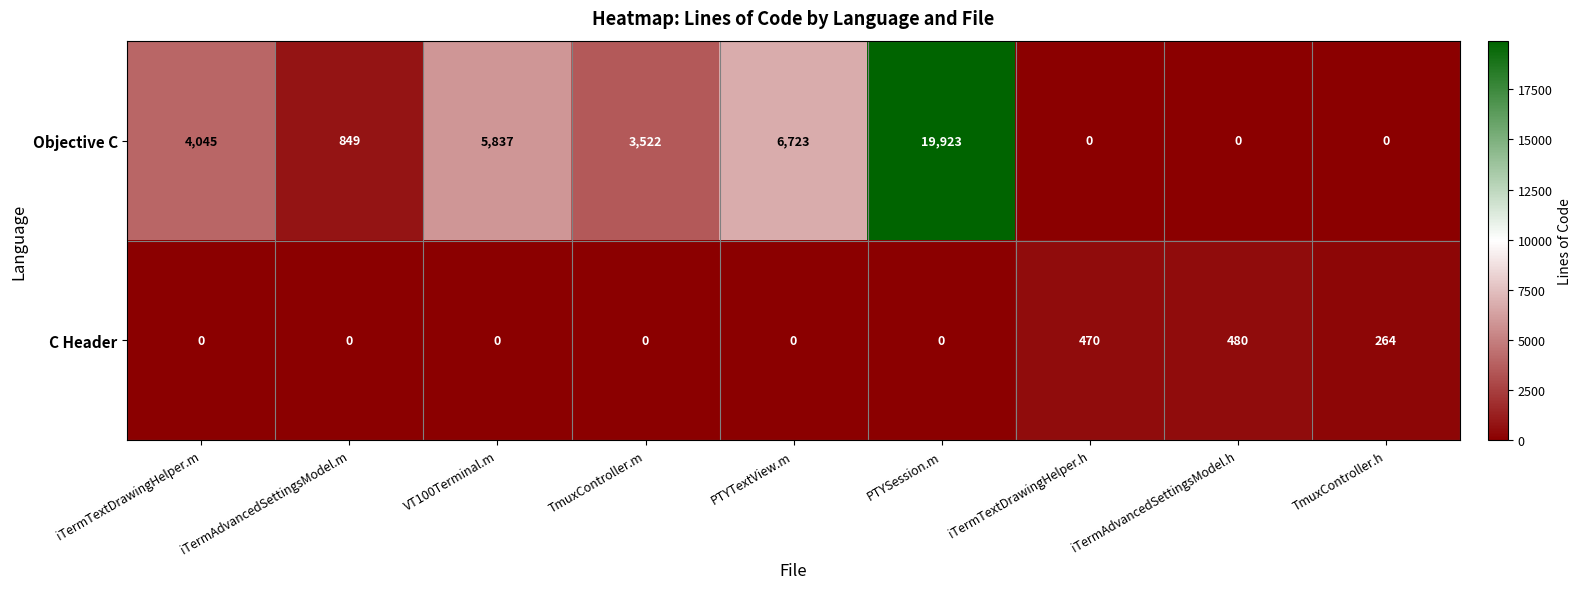

The value of C Header at PTYTextView.m is 301. True or false?

False